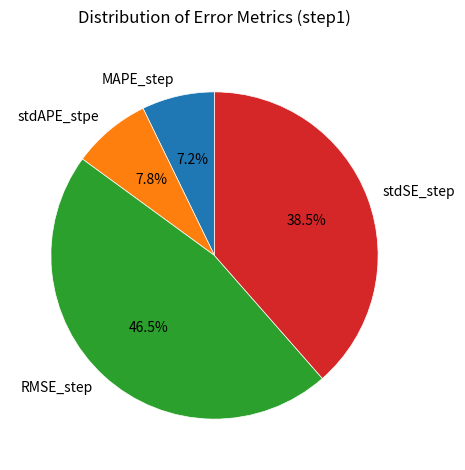

Rank the categories by value from lowest to highest.

MAPE_step, stdAPE_stpe, stdSE_step, RMSE_step